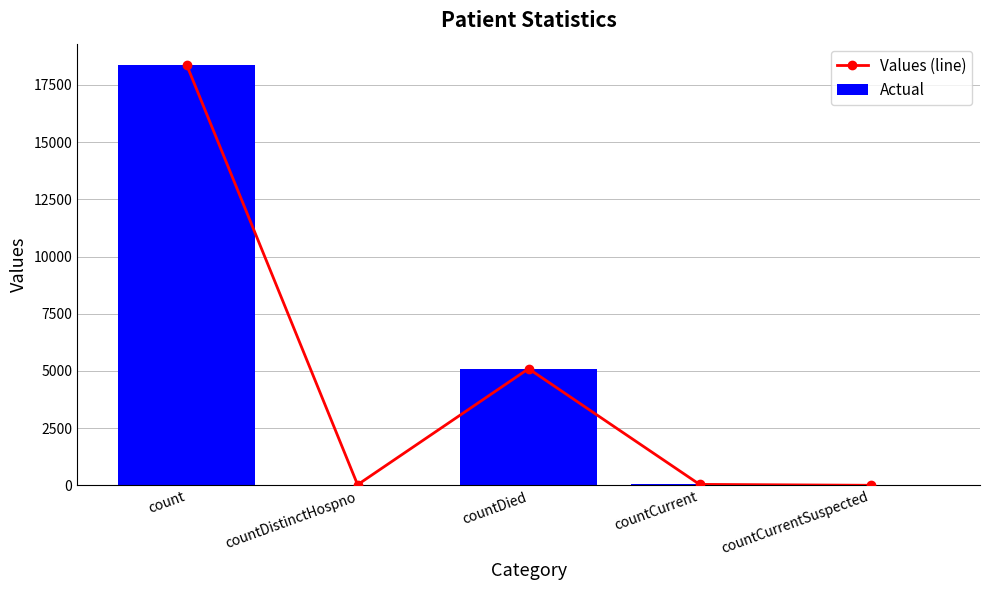

What is the label of the 1st bar from the right?

countCurrentSuspected